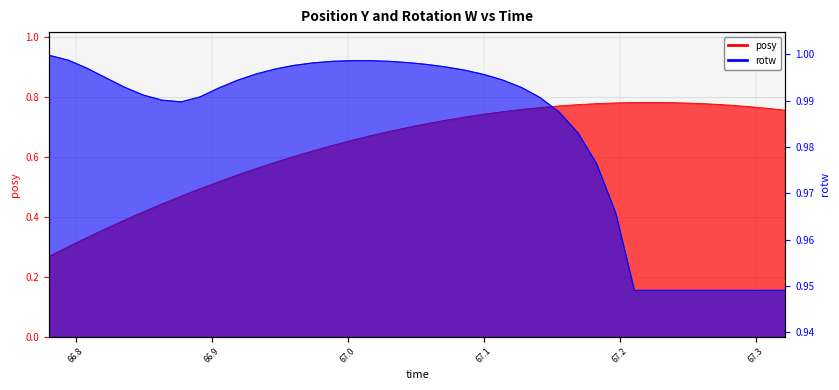

Which series has the largest range (max minus min)?

posy